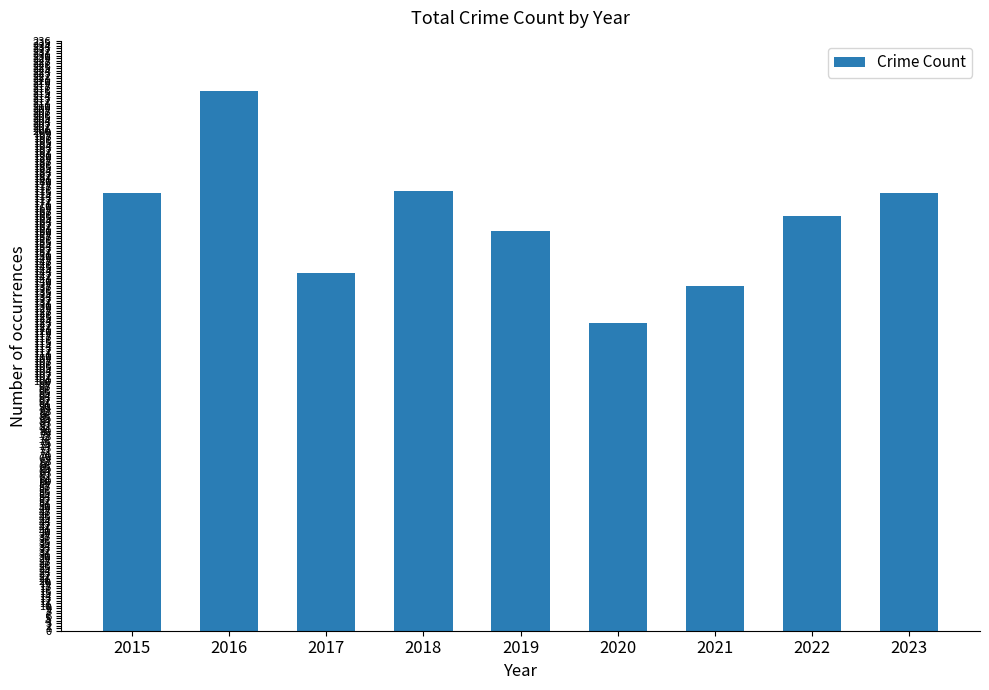

What is the value of the 4th bar from the left?

176